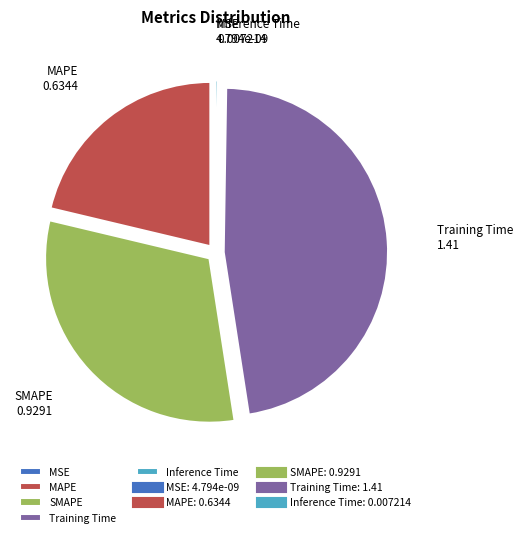

Which category has the biggest portion of the pie?

Training Time